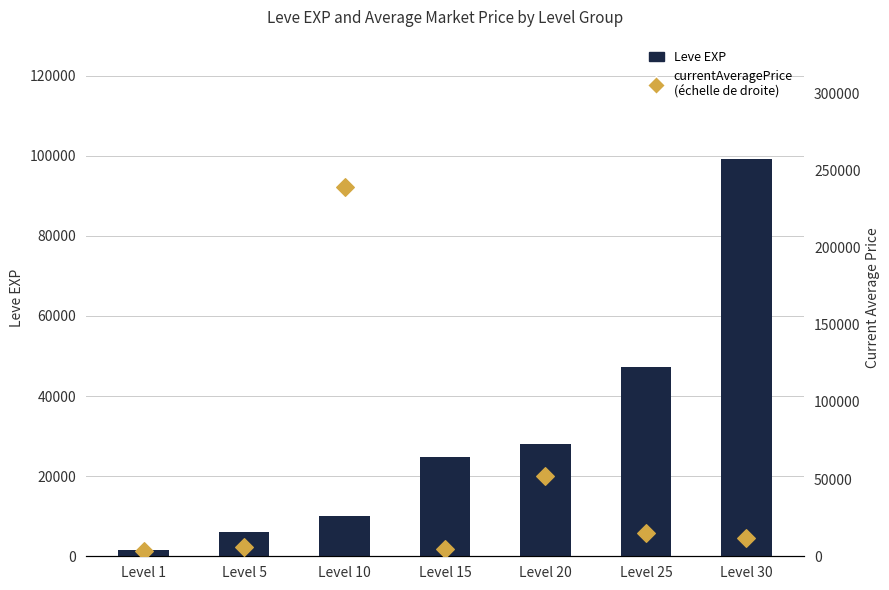

At which category is the sum across all series the highest?

Level 10